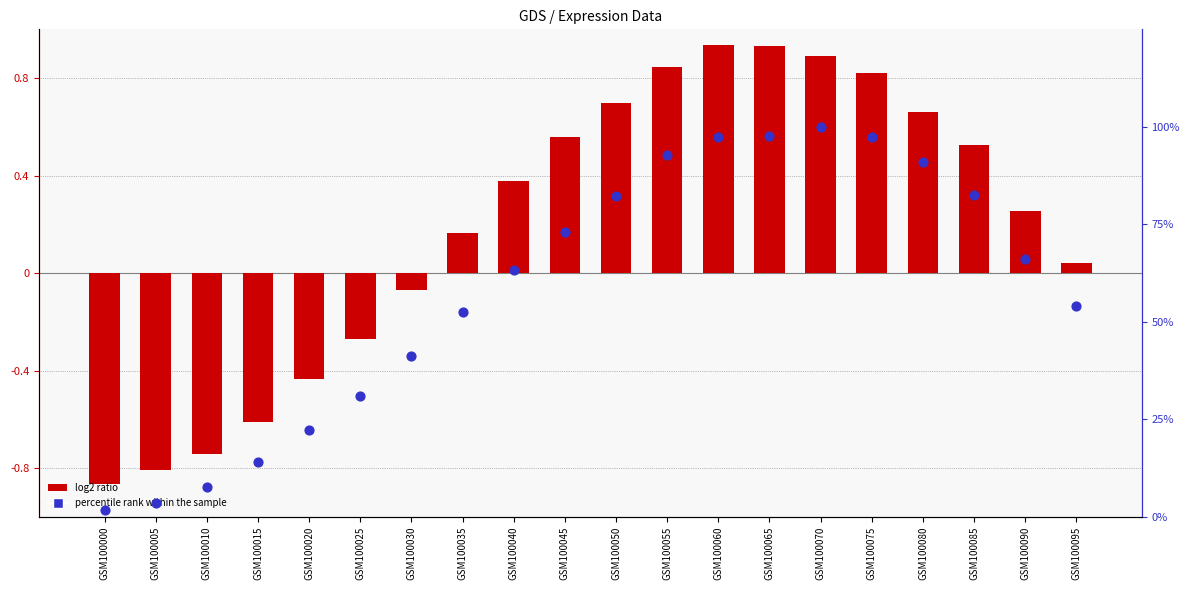

Which series reaches the maximum Y coordinate?

percentile rank within the sample